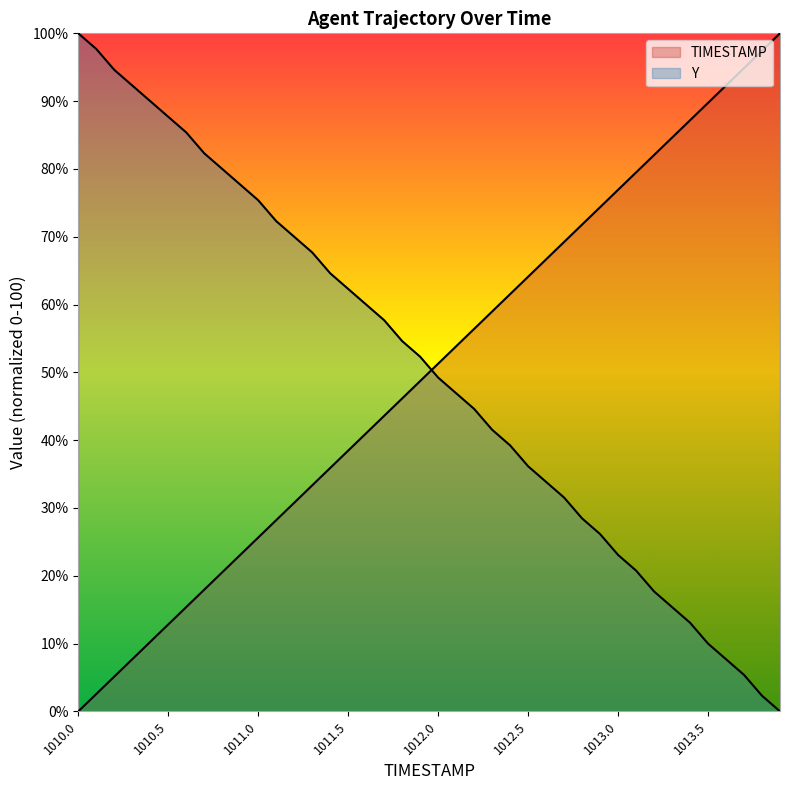

What are all the series names shown in the legend?

TIMESTAMP, Y